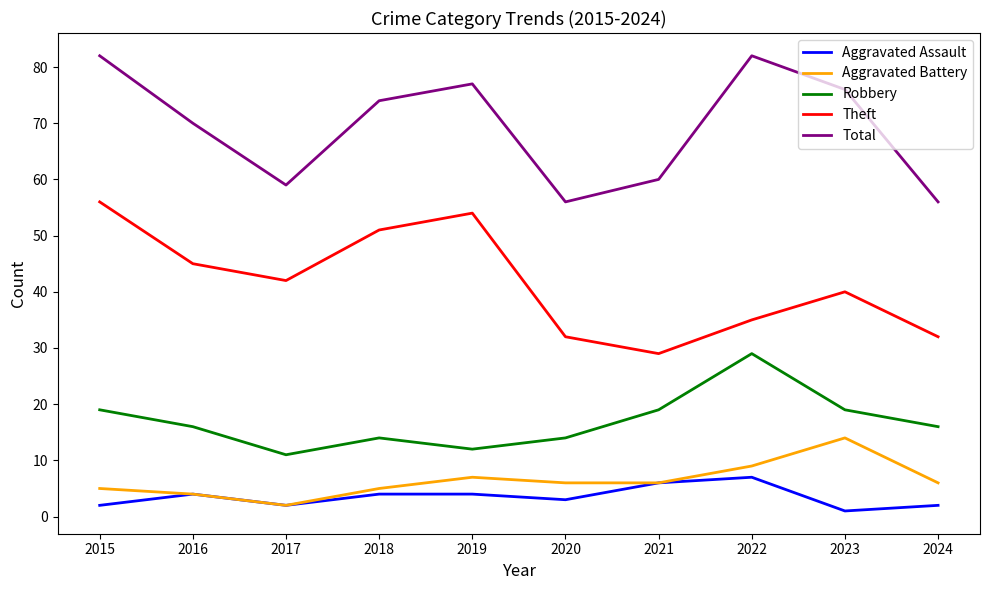

Is the value of Total at 2018 greater than the value of Aggravated Battery at 2023?

Yes